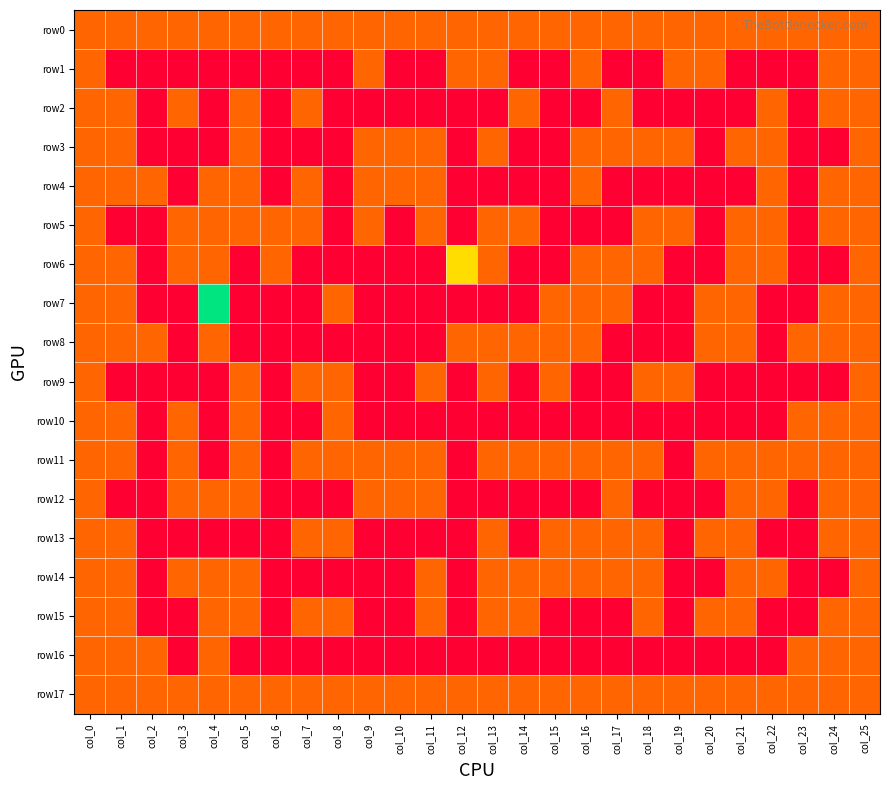

Which series has the largest range (max minus min)?

row7